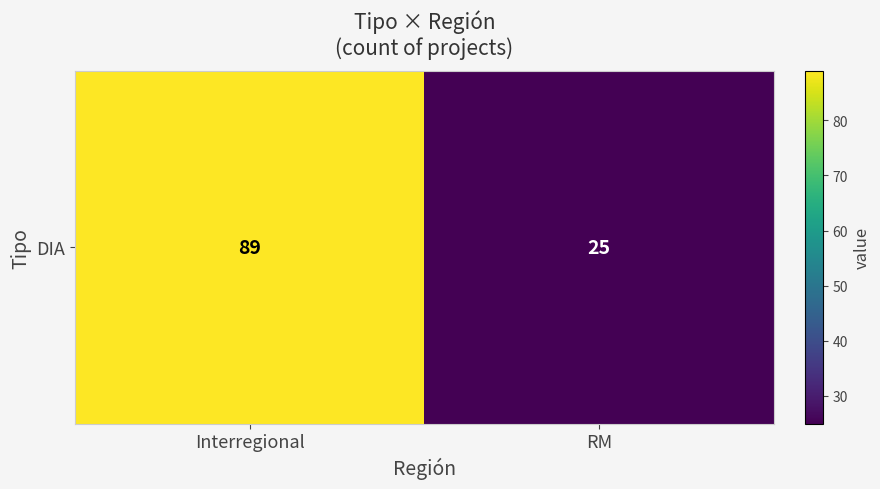

What is the average value?

57